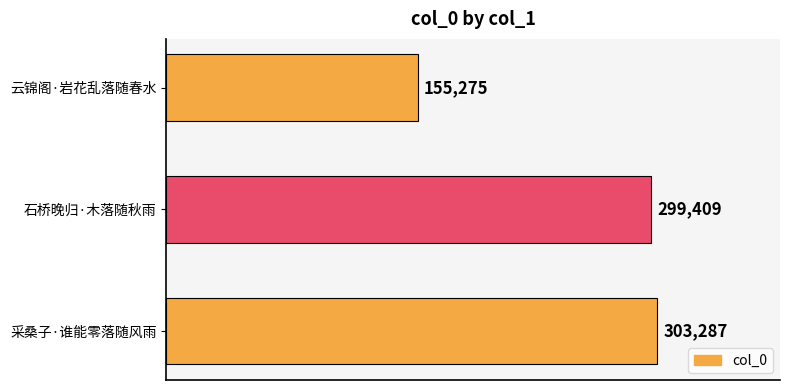

What is the average value?

252657